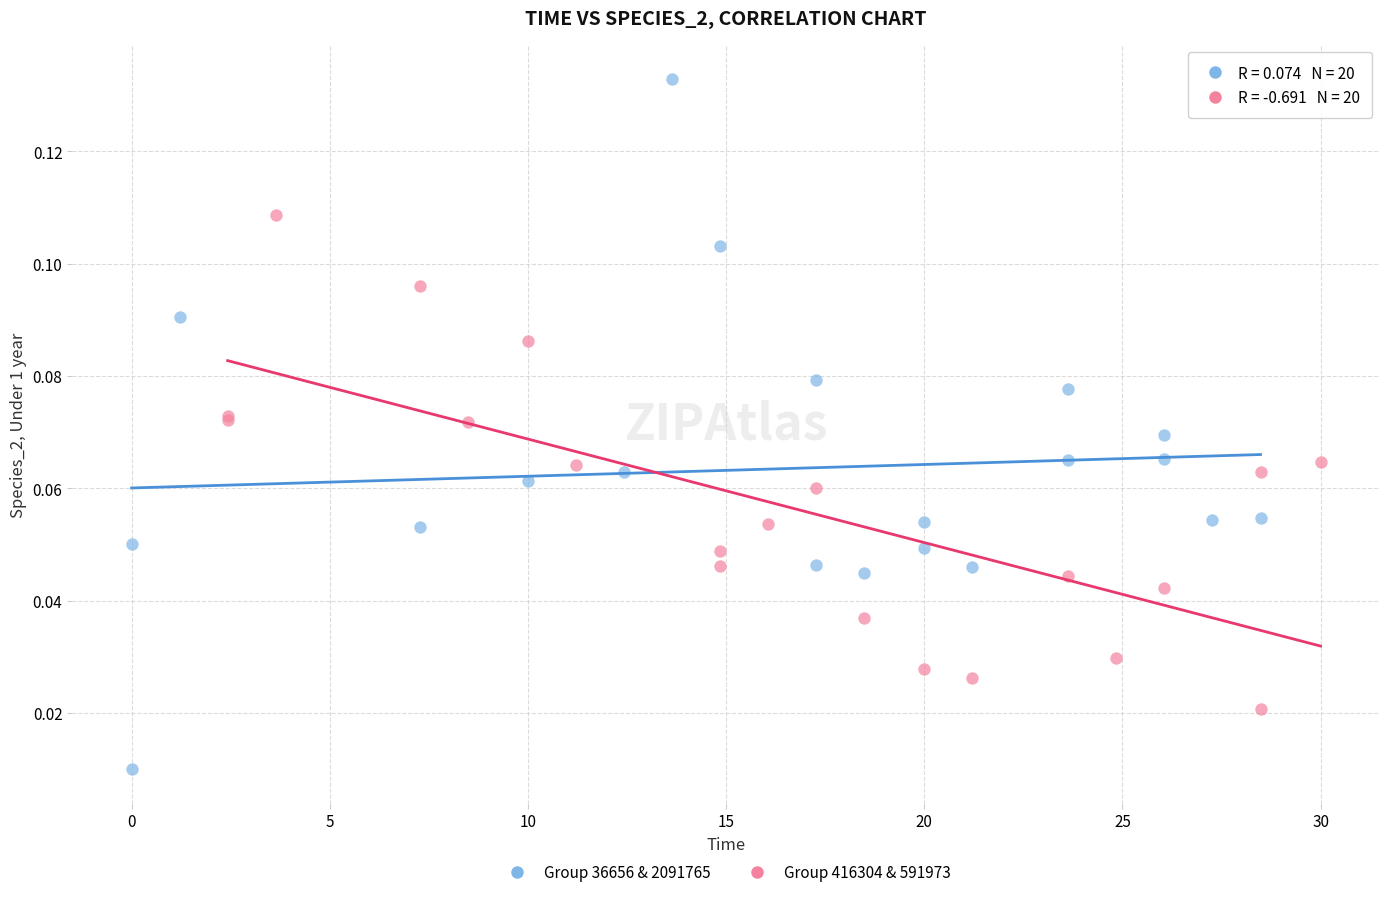

Which series contains the lowest Y value?

Group 36656 & 2091765